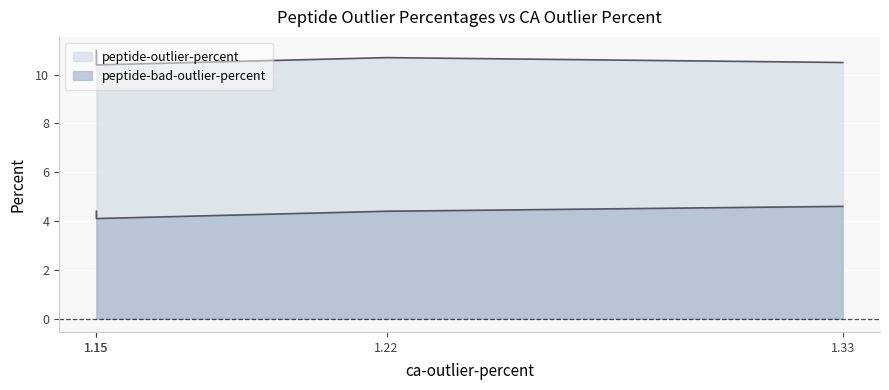

What is the total value across all series at 1.33?

15.1